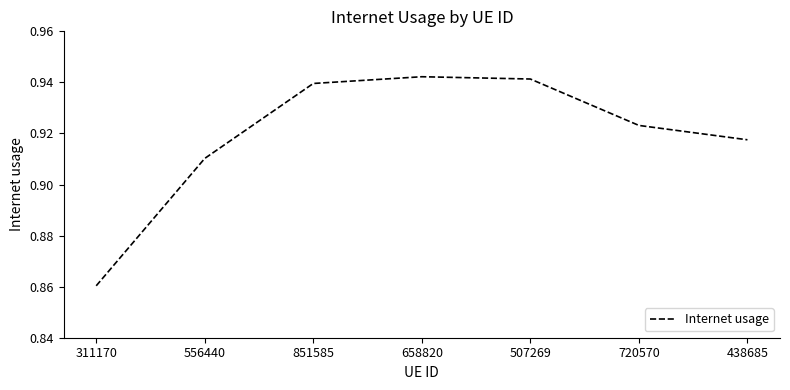

How many lines are shown in the chart?

1